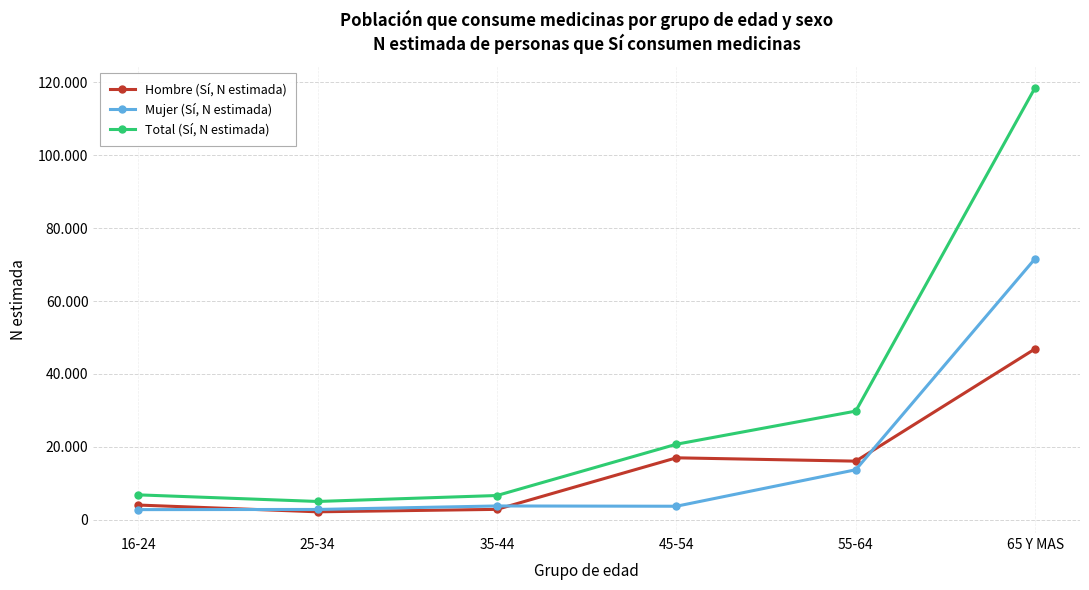

What is the minimum value for Hombre (Sí, N estimada)?

2193